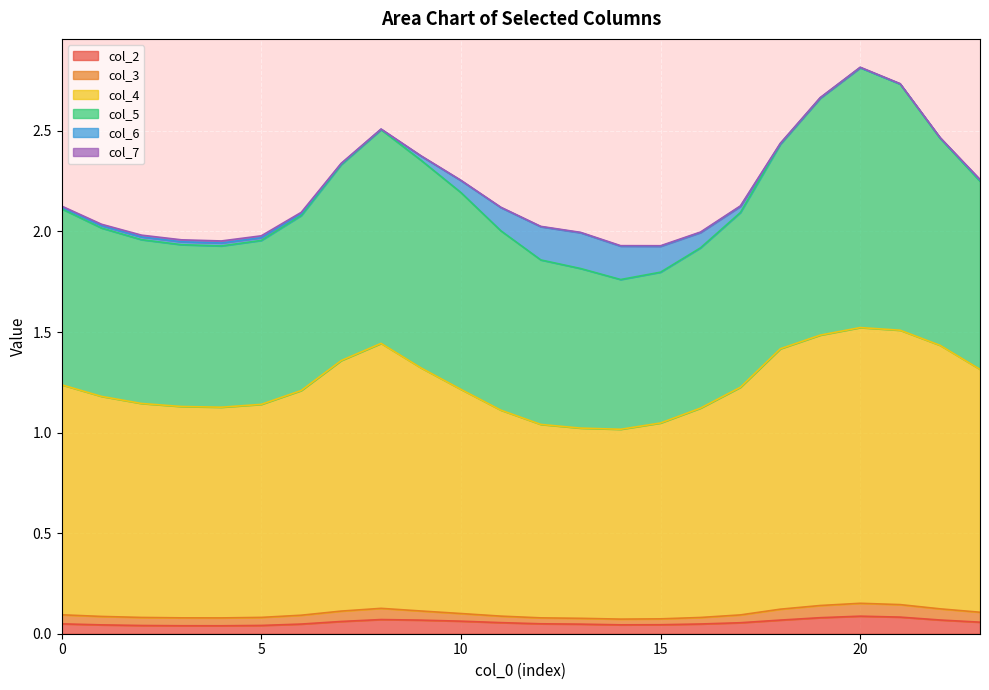

How many data points does each series have?

24